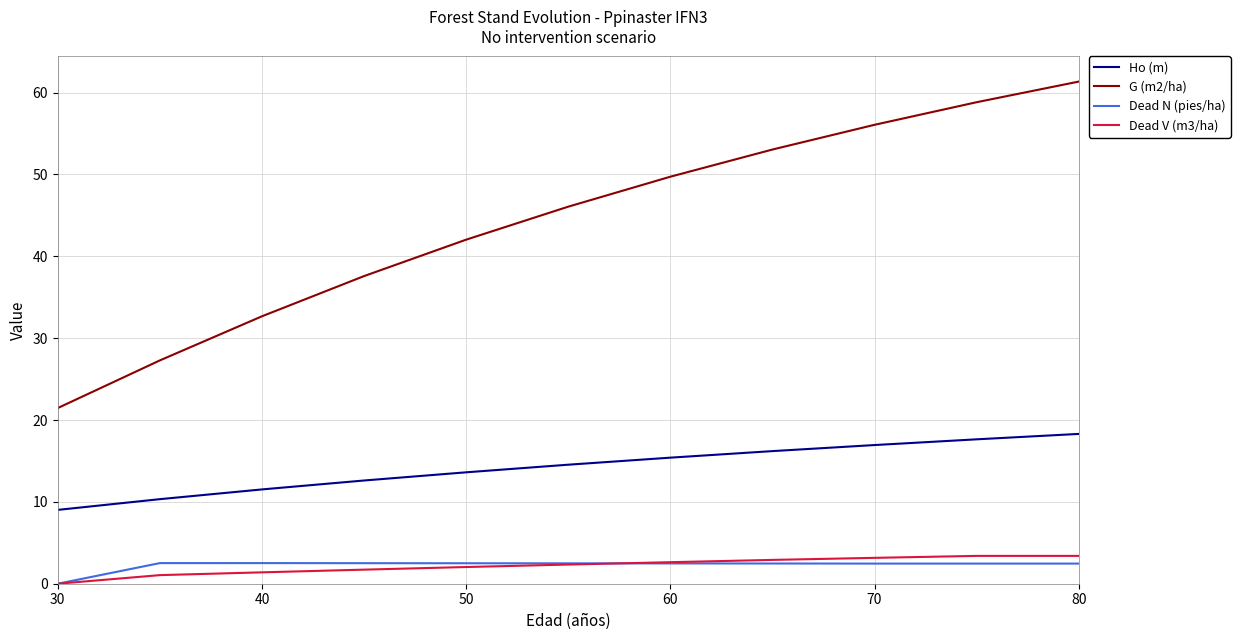

What is the greatest value displayed?

61.3